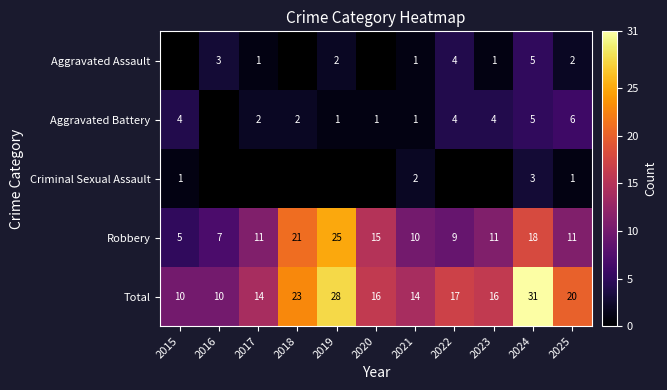

True or false: Aggravated Assault has a value of 3 at 2016.

True